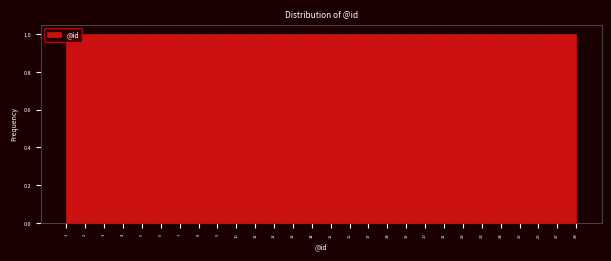

Reading left to right, list every bar in this chart as the range it spans on the x-axis followed by its height. Neither the bar edges nor the heights are printed on the chart, so give them approximately, as read against the axes.

1.0 to 2.0: 1
2.0 to 2.9: 1
2.9 to 3.9: 1
3.9 to 4.9: 1
4.9 to 5.8: 1
5.8 to 6.8: 1
6.8 to 7.8: 1
7.8 to 8.7: 1
8.7 to 9.7: 1
9.7 to 10.6: 1
10.6 to 11.6: 1
11.6 to 12.6: 1
12.6 to 13.5: 1
13.5 to 14.5: 1
14.5 to 15.5: 1
15.5 to 16.4: 1
16.4 to 17.4: 1
17.4 to 18.4: 1
18.4 to 19.3: 1
19.3 to 20.3: 1
20.3 to 21.3: 1
21.3 to 22.2: 1
22.2 to 23.2: 1
23.2 to 24.1: 1
24.1 to 25.1: 1
25.1 to 26.1: 1
26.1 to 27.0: 1
27.0 to 28.0: 1